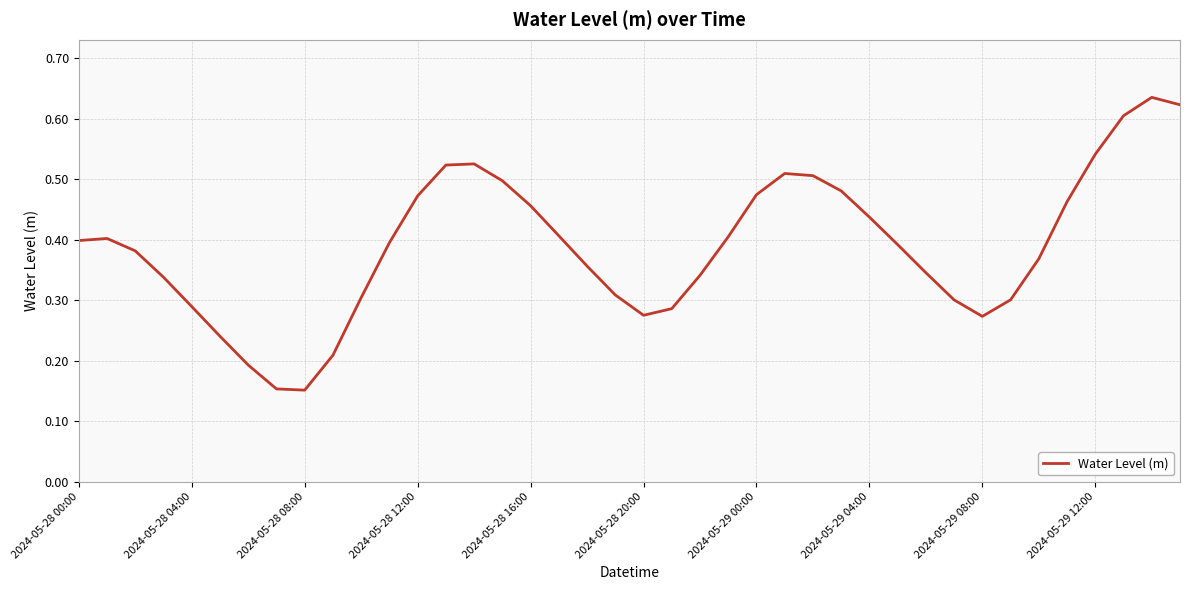

Does the chart have visible grid lines?

Yes